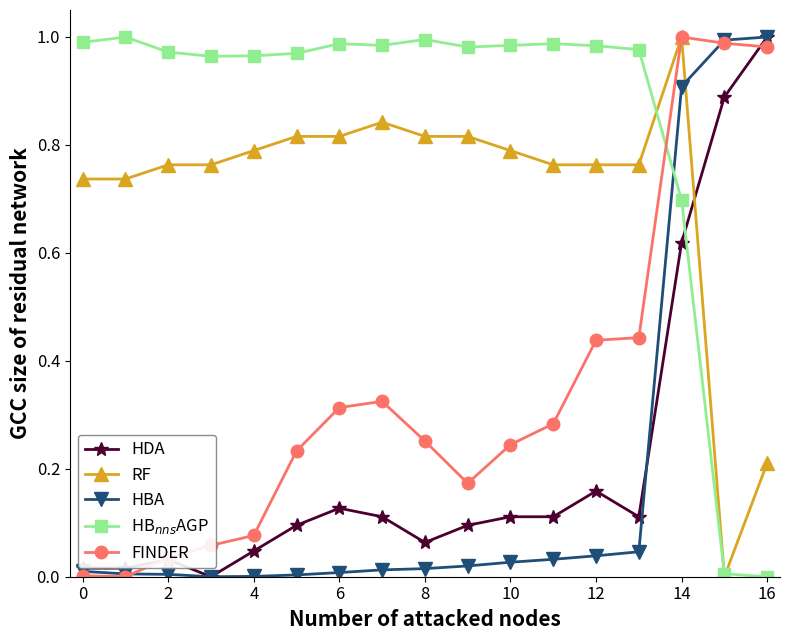

How many times do HDA and HB$_{nns}$AGP cross each other?

1